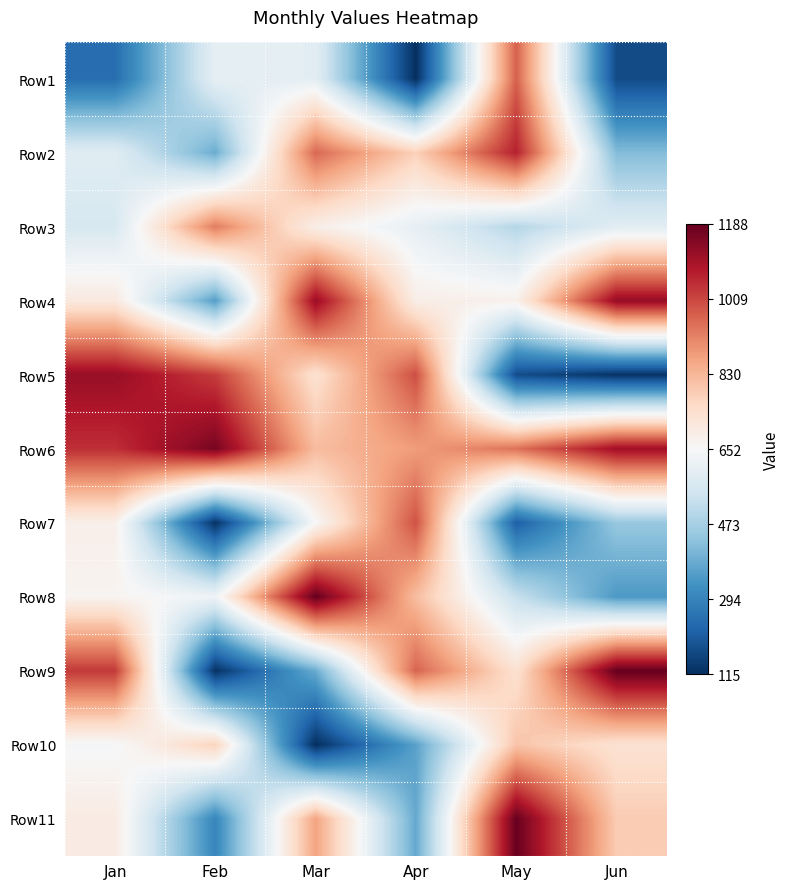

What is the total value across all series at Jan?

7984